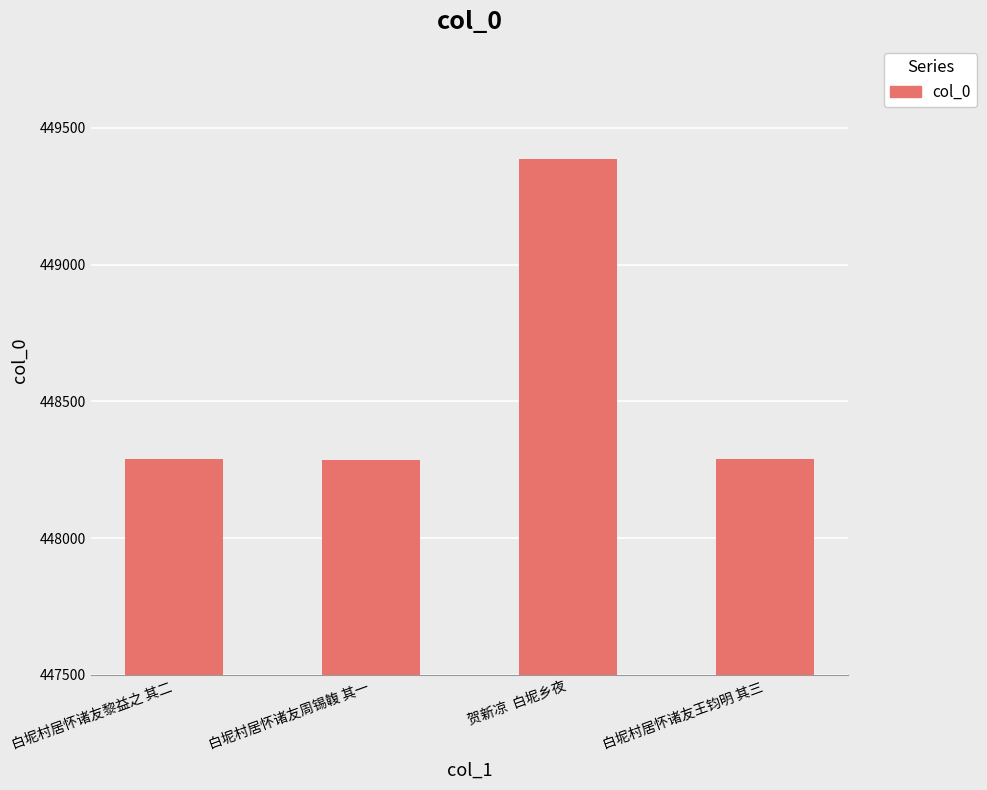

Count the number of data series in this chart.

1